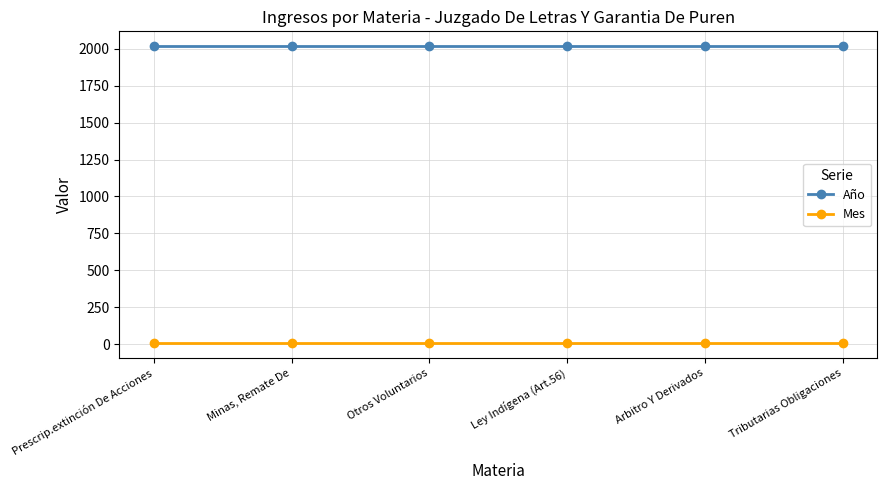

Is it true that Año equals 3608 at Ley Indígena (Art.56)?

False